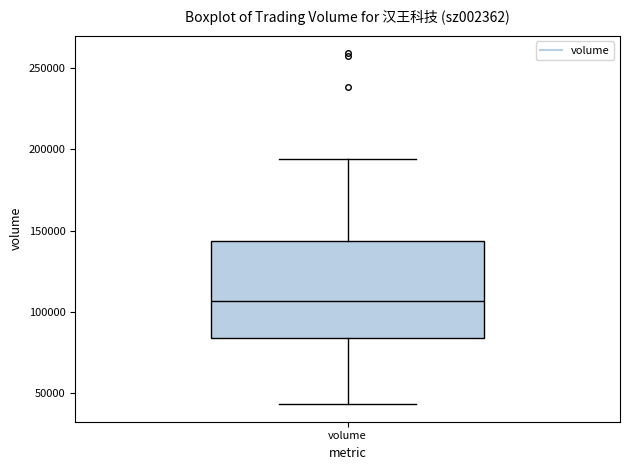

Transcribe this box plot: give where the median line is, the range the box spans, and where the two whiskers end, as read against the y-axis. The values are not printed on the chart, so give them approximately, as read against the axis.

median 105000, box 85000 to 145000, whiskers 45000 to 195000